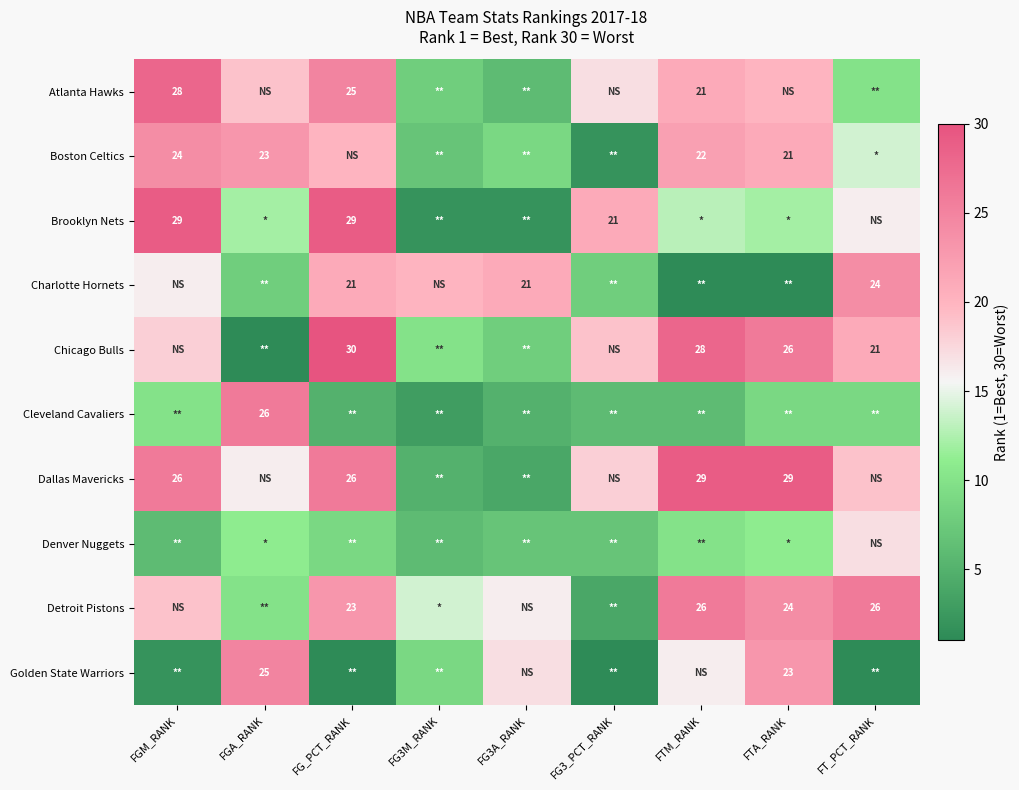

True or false: Golden State Warriors has a value of 34 at FTA_RANK.

False